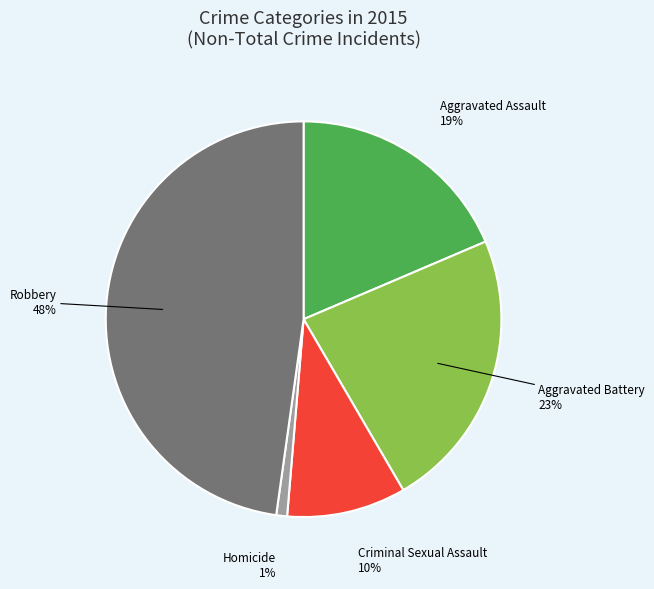

To the nearest percent, what portion does Robbery represent?

48%